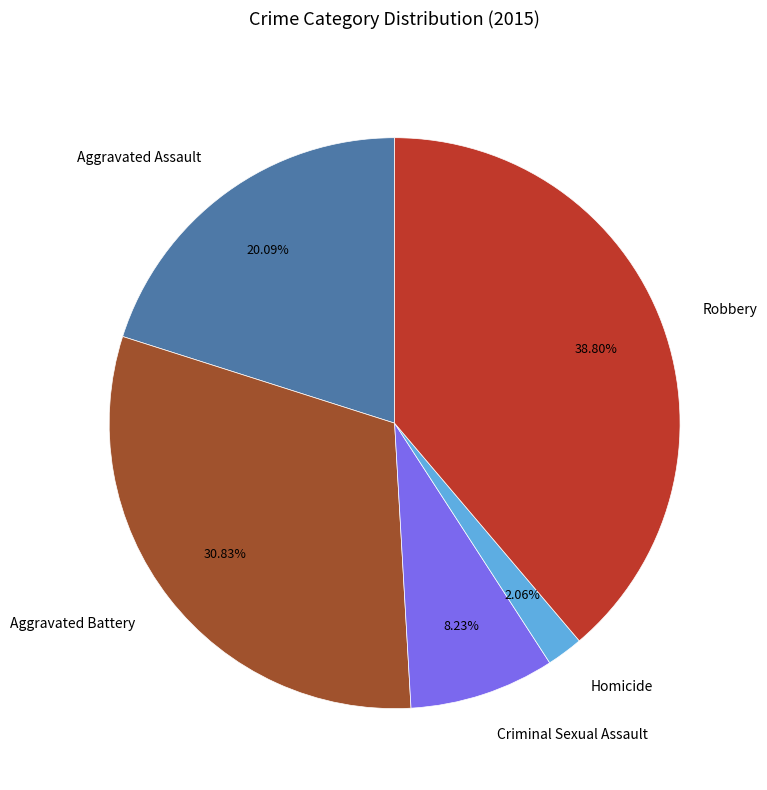

True or false: Criminal Sexual Assault accounts for 8% of the total.

True